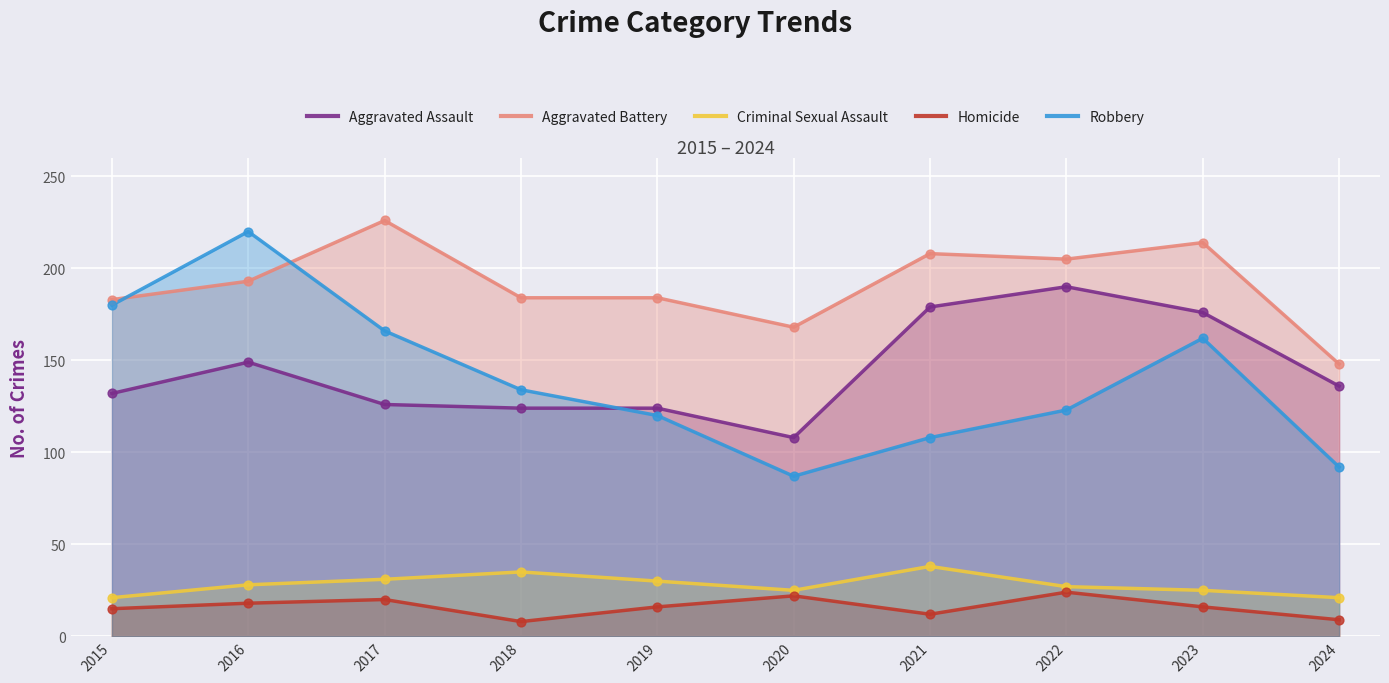

Which series contains the lowest Y value?

Homicide